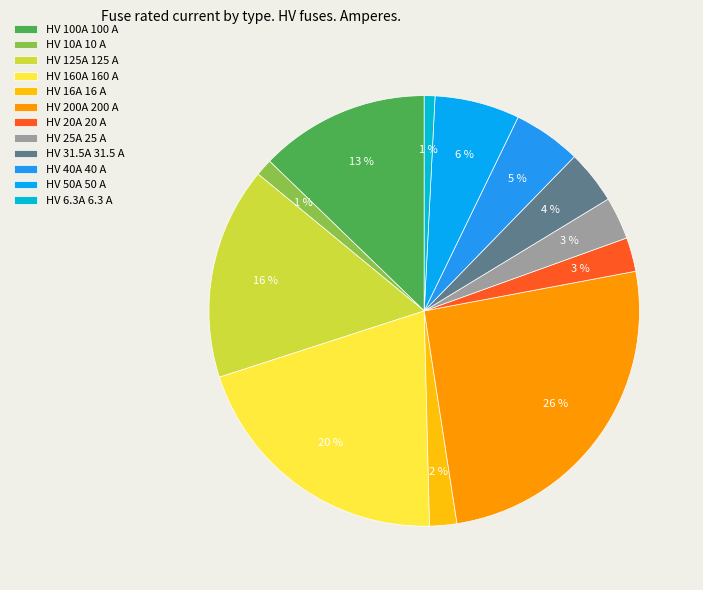

Does any single category account for the majority?

No